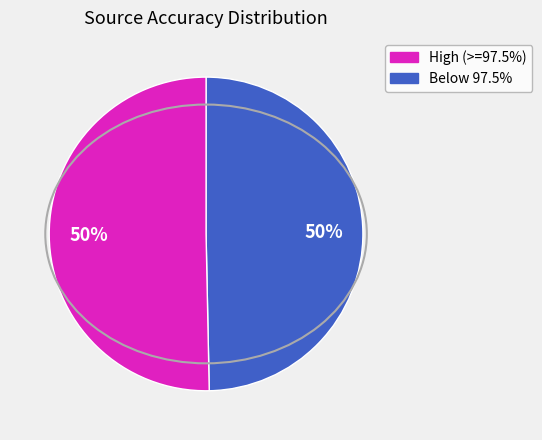

To the nearest percent, what is the average slice percentage?

50%